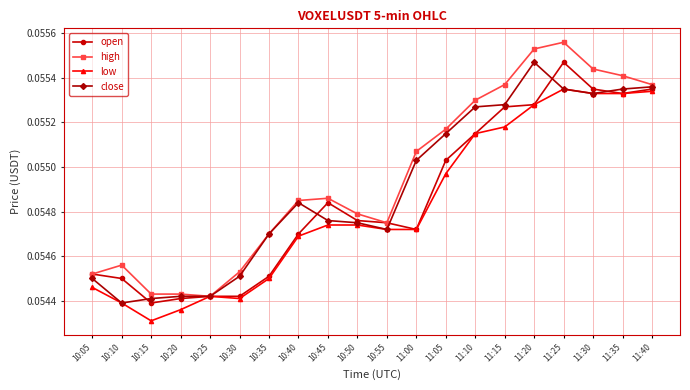

How many open values are between 0 and 1?

20